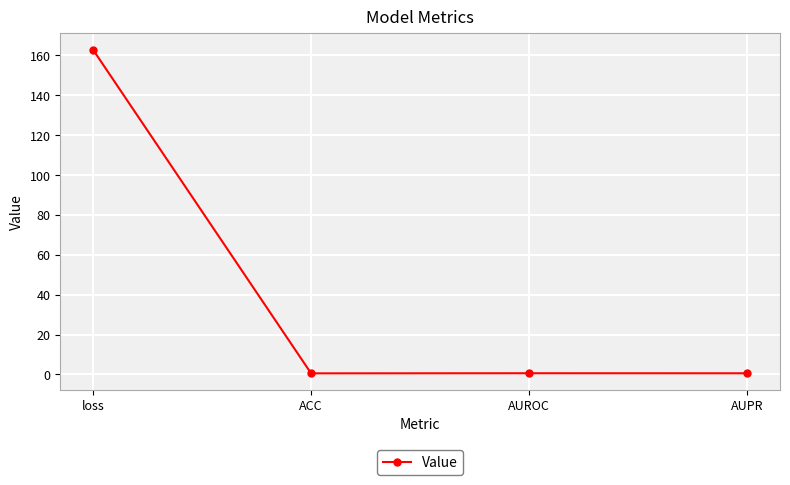

What is the label of the 3rd point from the left?

AUROC